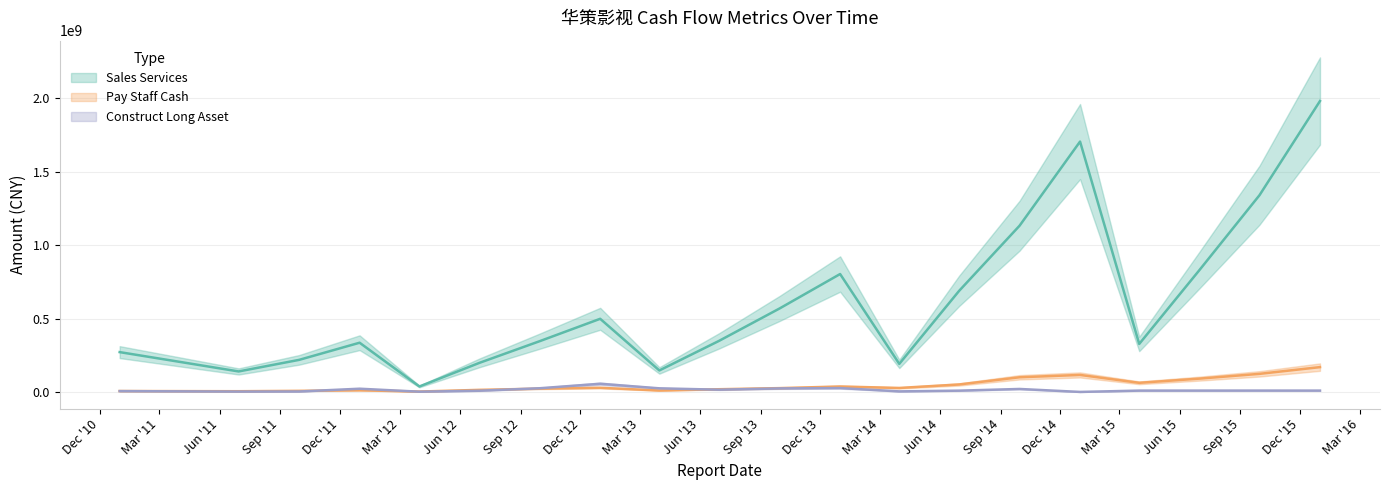

How many distinct data groups are displayed?

3